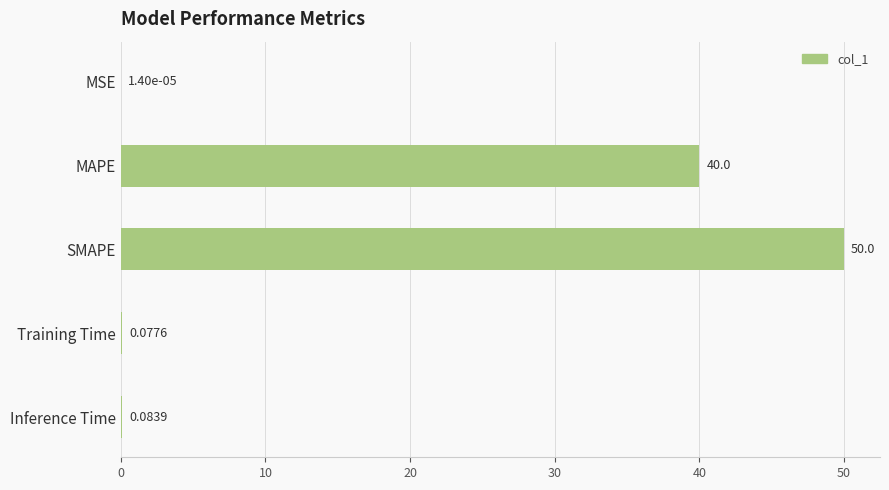

What is the average value?

18.0